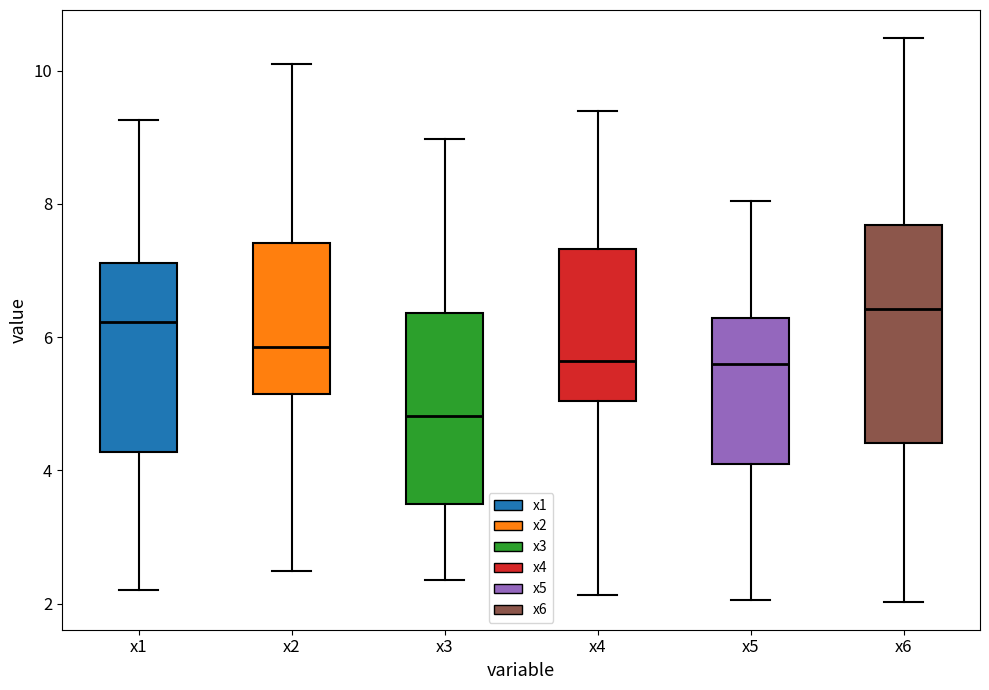

Reading left to right, read every box against the y-axis: the position of its median line, the range the box covers, and the ends of its whiskers. The values are not printed on the chart, so give them approximately, as read against the axis.

x1: median 6.2, box 4.2 to 7.2, whiskers 2.2 to 9.2
x2: median 5.8, box 5.2 to 7.4, whiskers 2.4 to 10.0
x3: median 4.8, box 3.4 to 6.4, whiskers 2.4 to 9.0
x4: median 5.6, box 5.0 to 7.4, whiskers 2.2 to 9.4
x5: median 5.6, box 4.0 to 6.2, whiskers 2.0 to 8.0
x6: median 6.4, box 4.4 to 7.6, whiskers 2.0 to 10.4